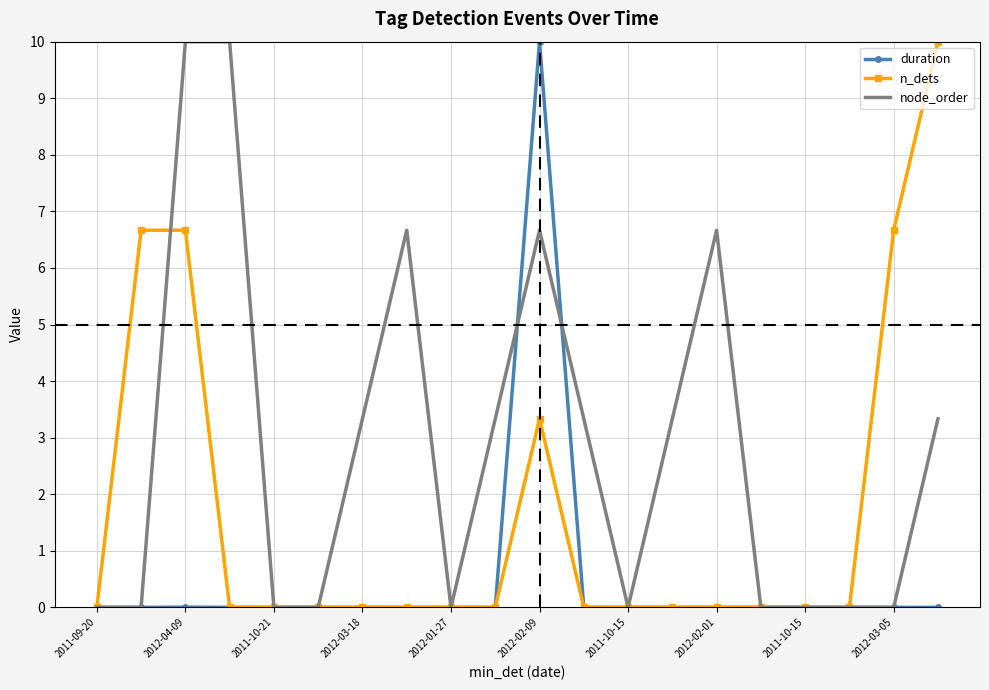

Rank the series by their average value, from lowest to highest.

duration, n_dets, node_order